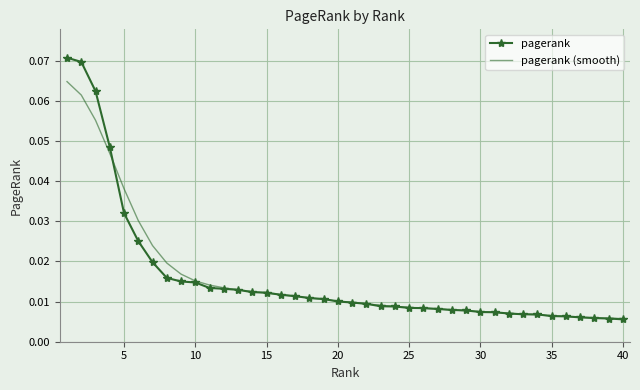

List the series in order of their peak value, lowest first.

pagerank (smooth), pagerank